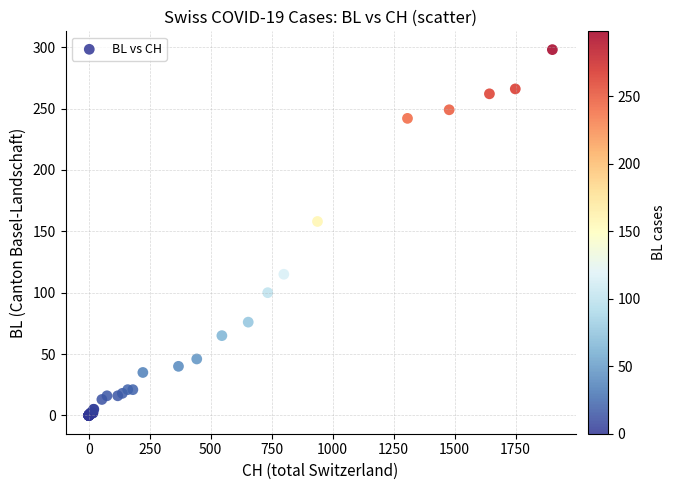

What Y value in the scatter plot is closest to 149?

158